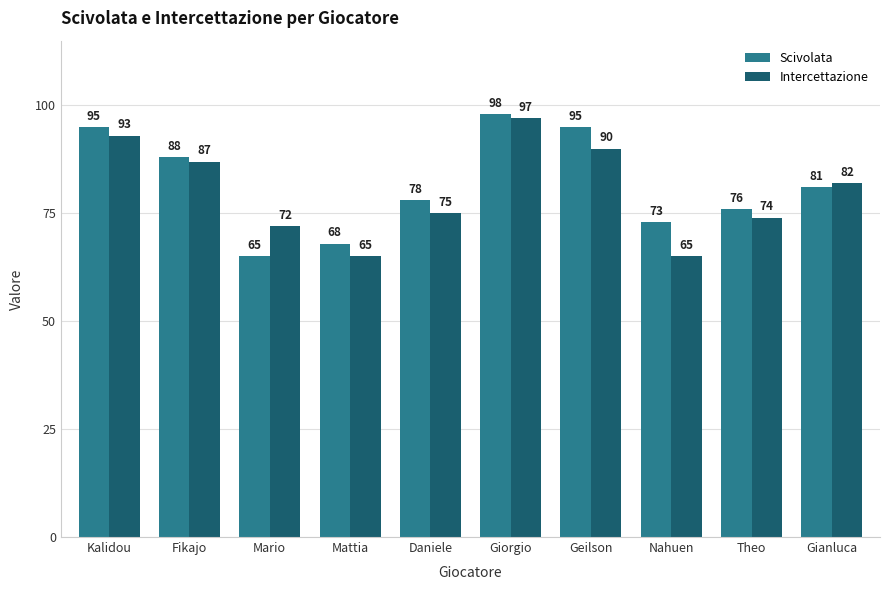

The Intercettazione series shows 127 at Daniele. True or false?

False